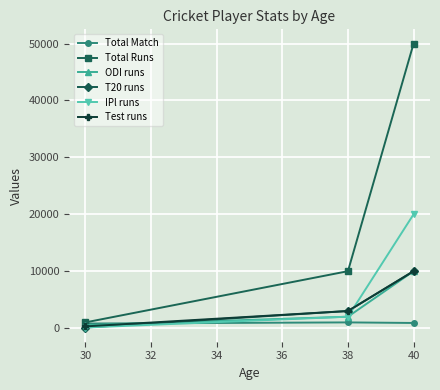

How many categories are shown in the chart?

3